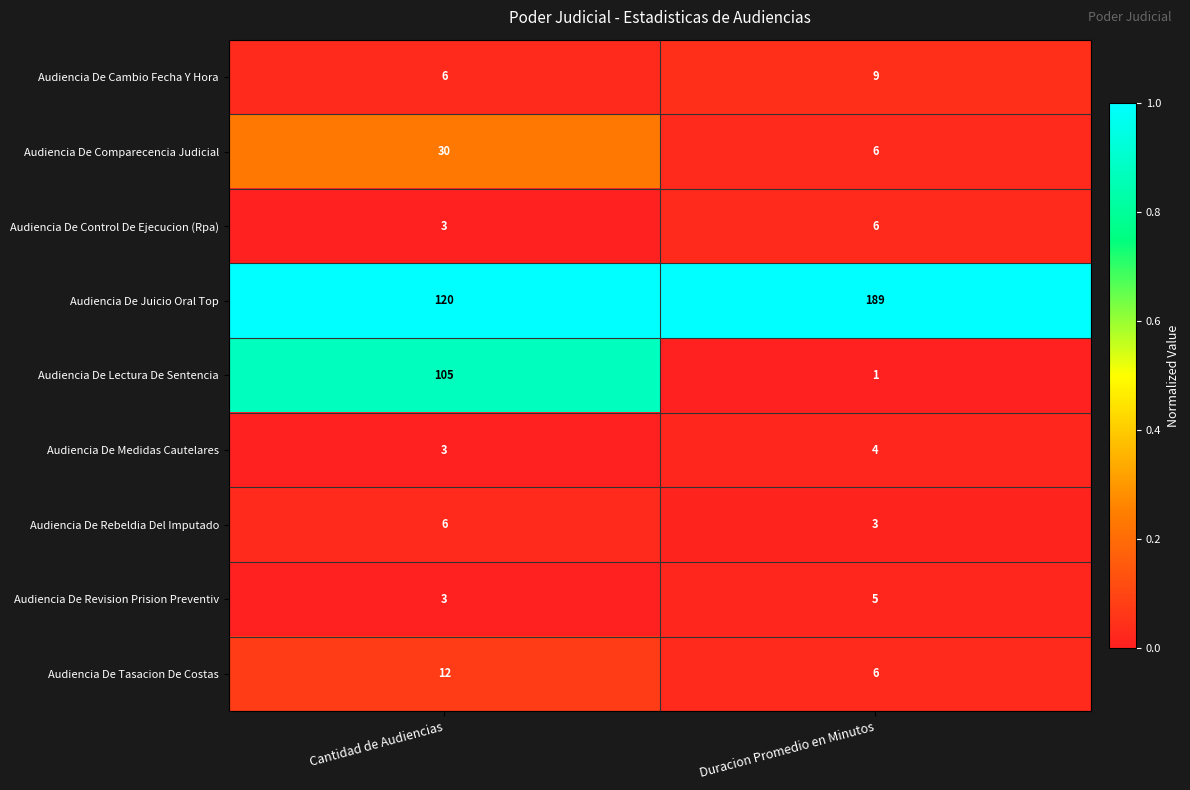

Is the value of Audiencia De Cambio Fecha Y Hora at Duracion Promedio en Minutos greater than the value of Audiencia De Lectura De Sentencia at Cantidad de Audiencias?

No